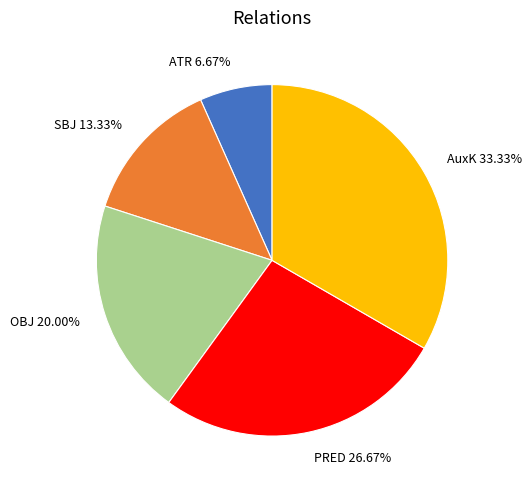

To the nearest percent, what is the difference between the ATR and SBJ slice percentages?

7%